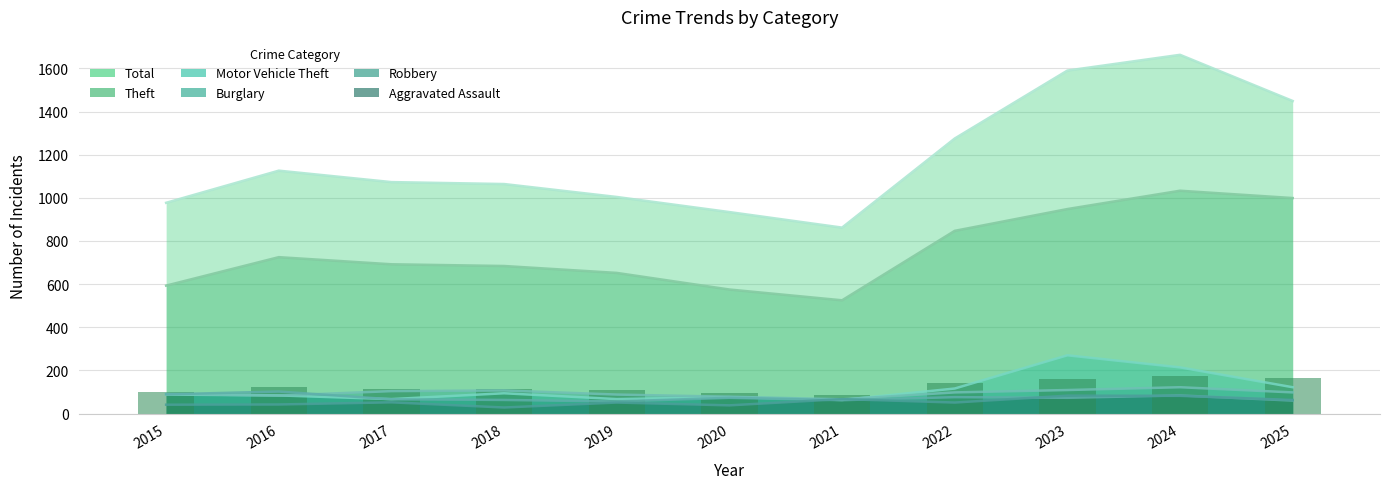

What are all the series names shown in the legend?

Theft, Total, Burglary, Motor Vehicle Theft, Robbery, Aggravated Assault